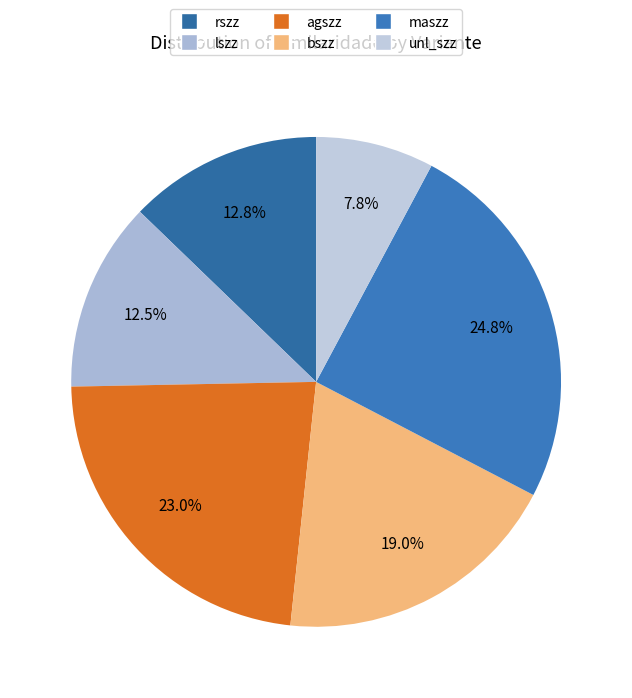

What is the largest slice in the pie chart?

maszz